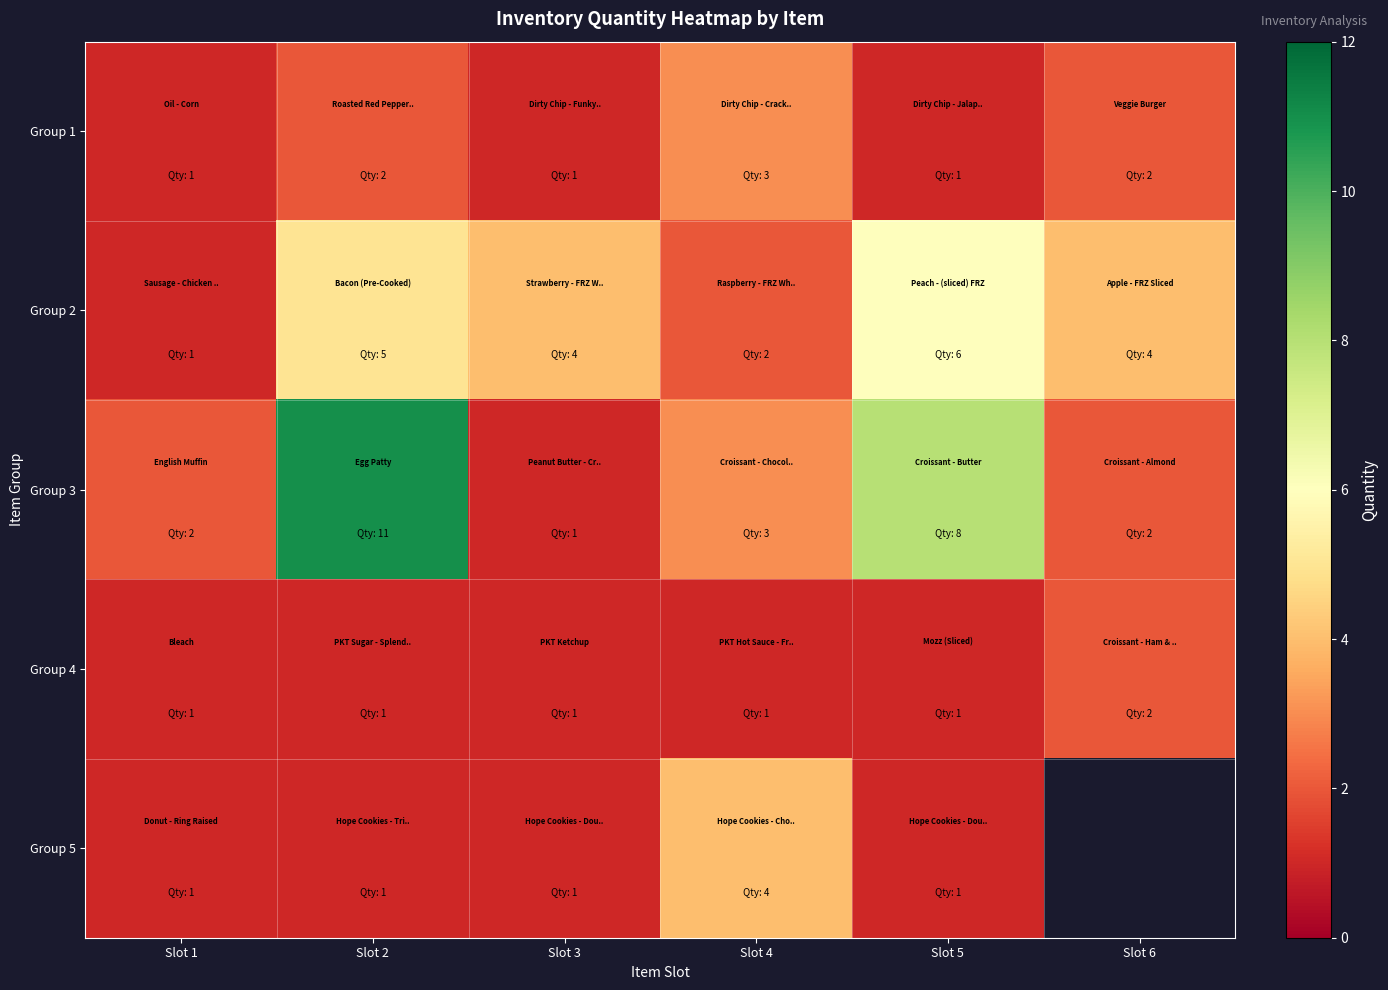

How many values in Group 5 are above zero?

5